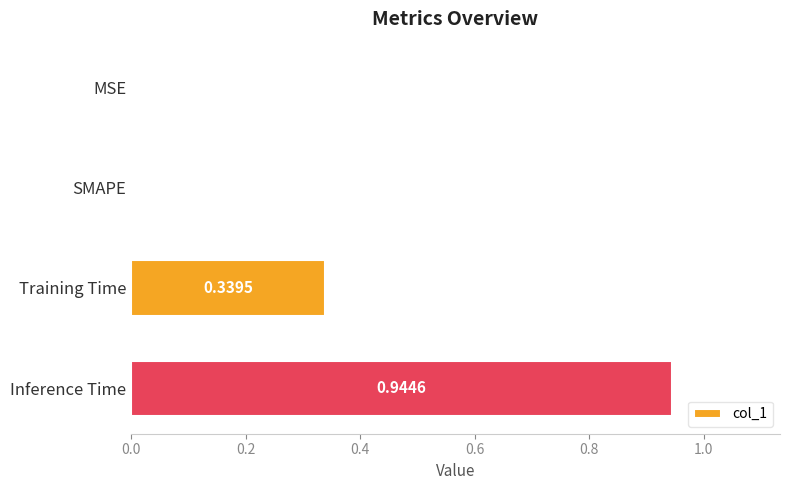

How many values are above zero?

2